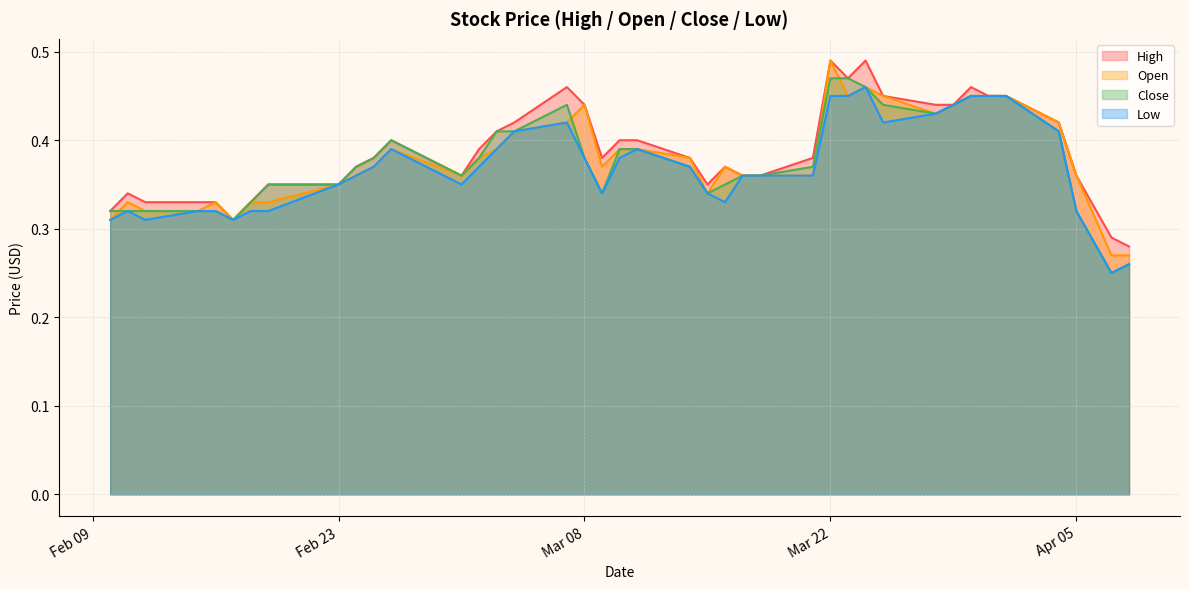

What is the value of the Close point at the 8th from the left?

0.3